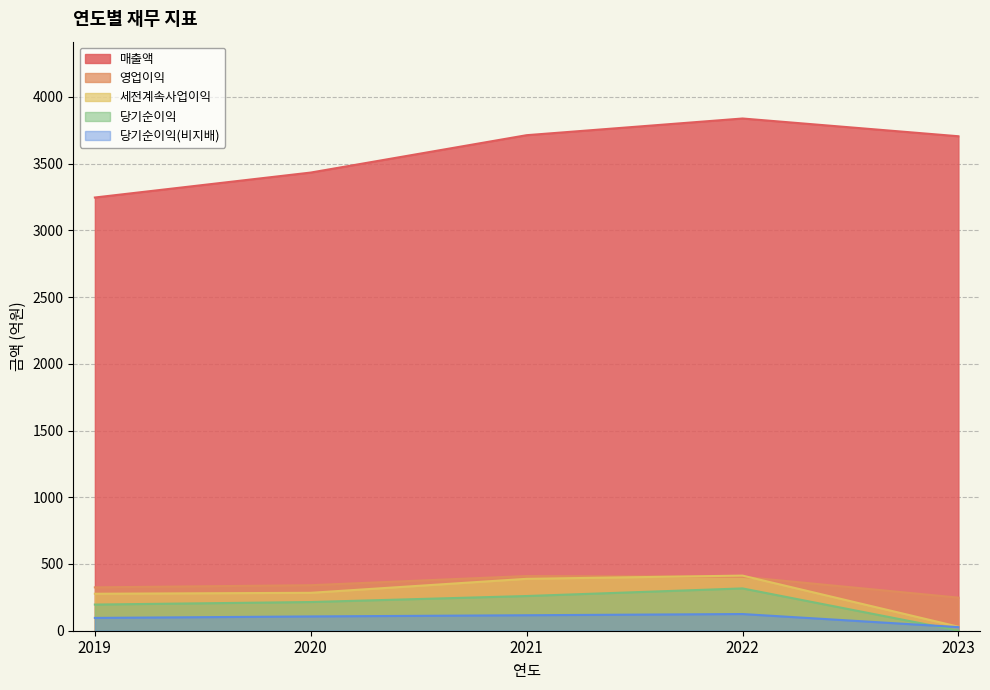

Which series has the largest range (max minus min)?

매출액